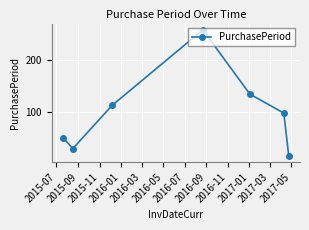

What is the value of the 6th point from the left?

97